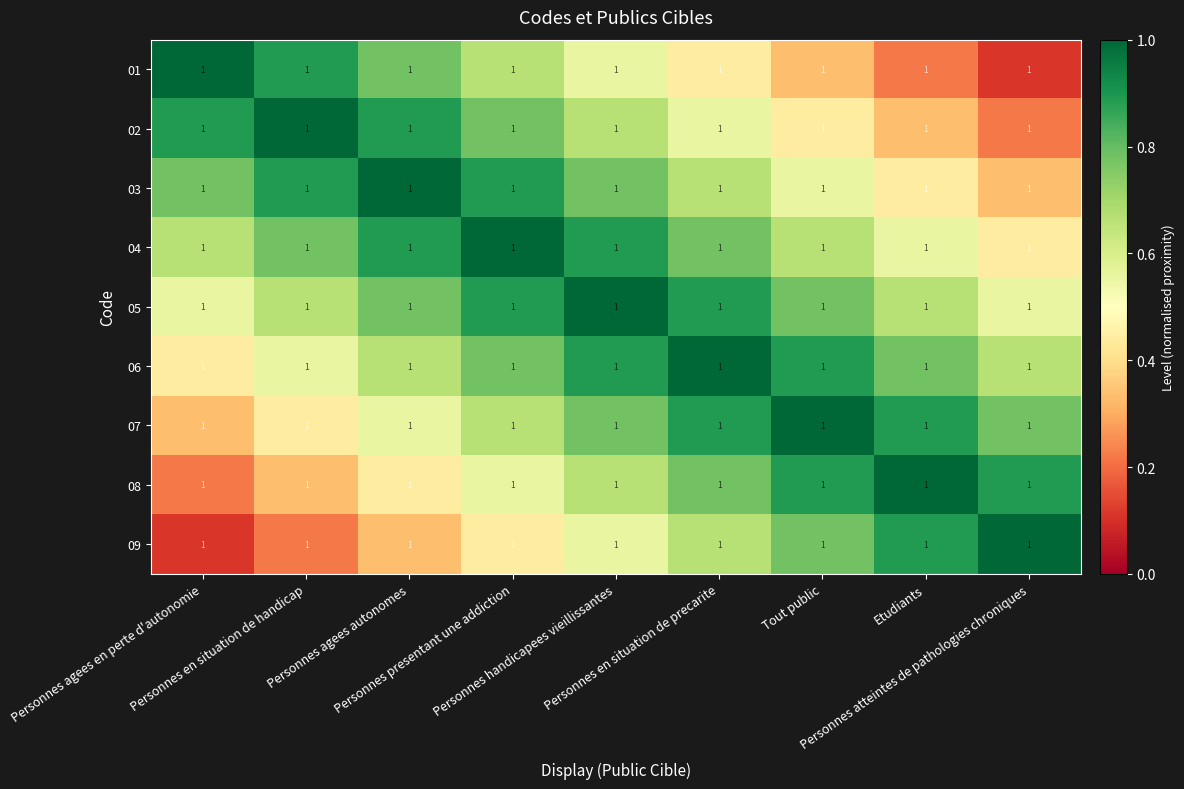

The value of 05 at Personnes agees autonomes is 0.8. True or false?

True